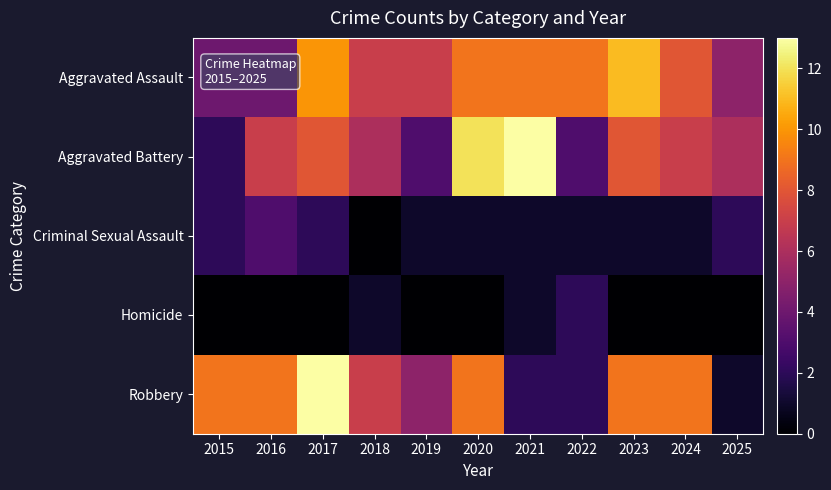

Which has a higher value, 2021 or 2022?

2021